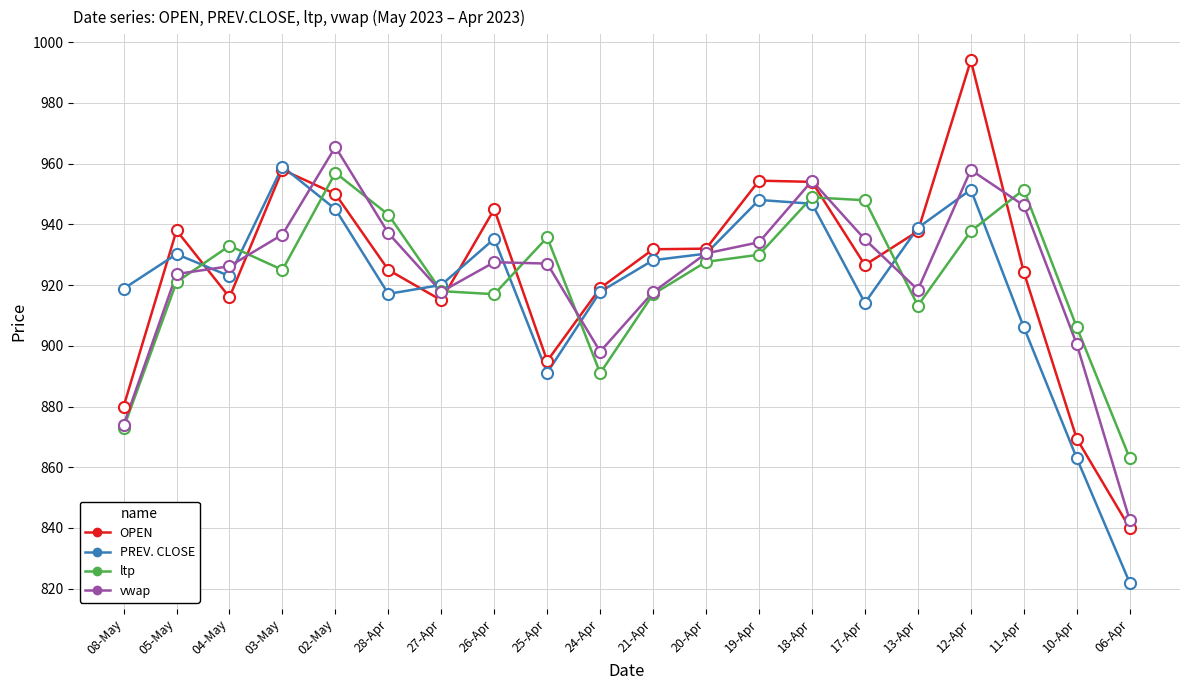

Does the chart have visible grid lines?

Yes